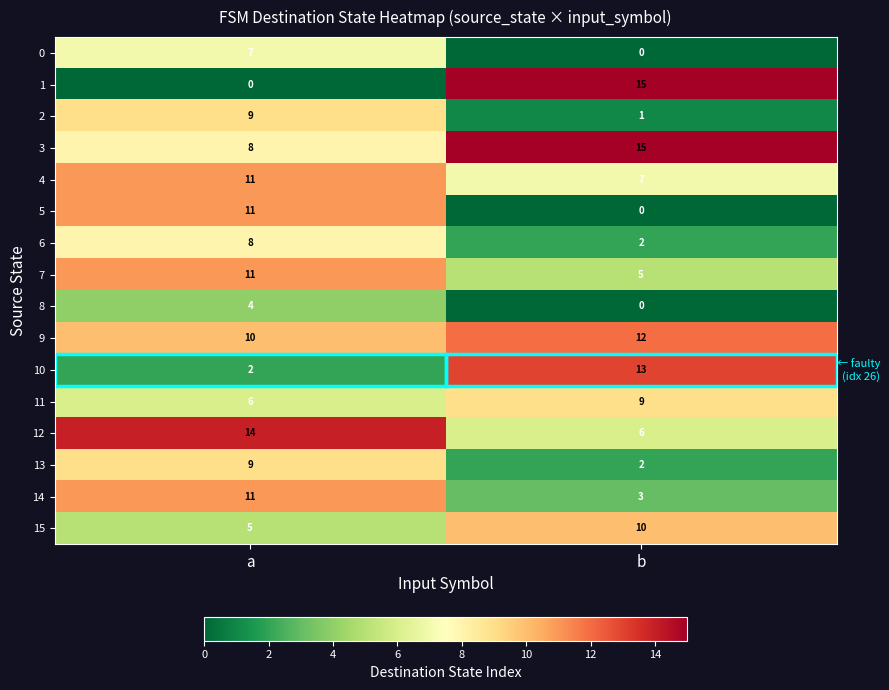

What is the maximum value for 12?

14